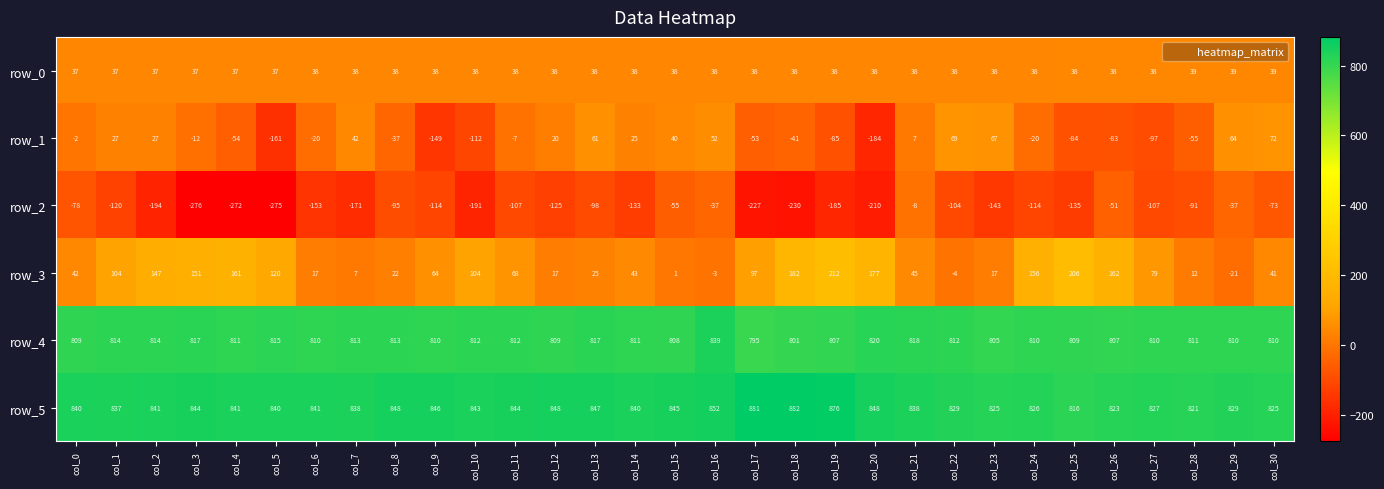

Which series has the widest spread of values?

row_2